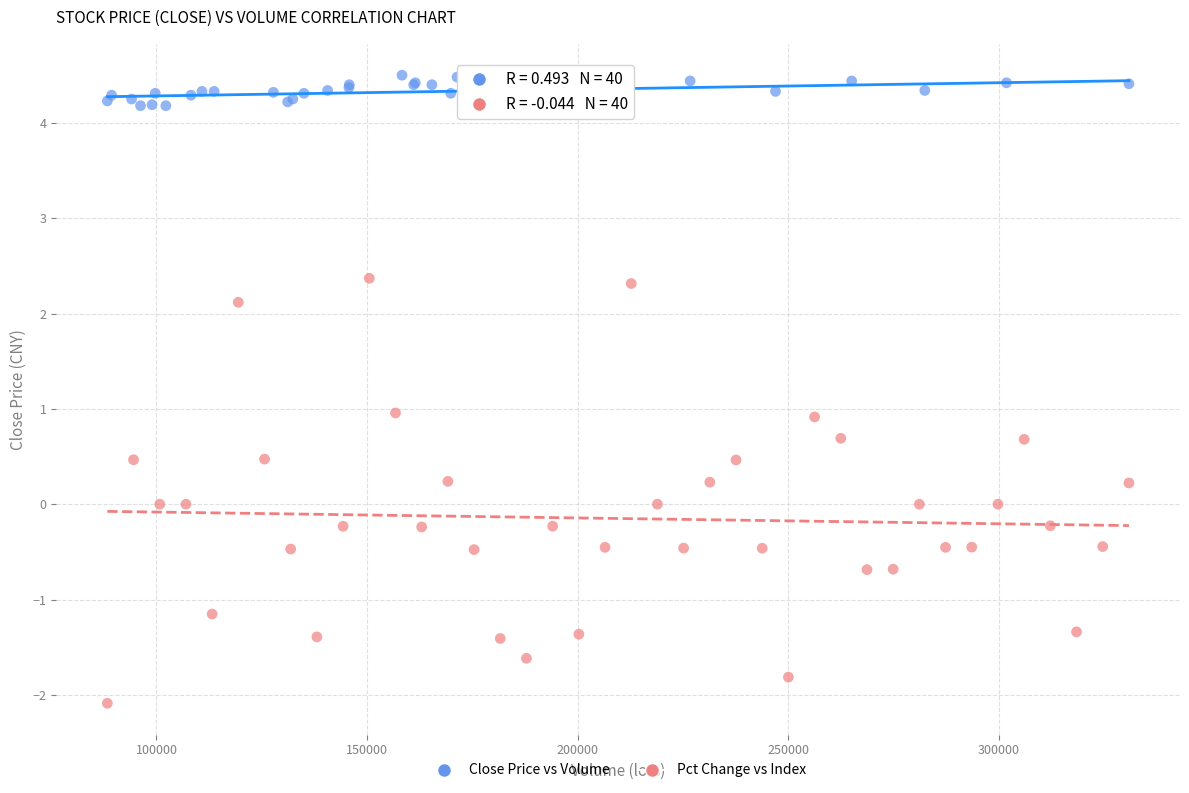

Which series contains the lowest Y value?

Pct Change vs Index